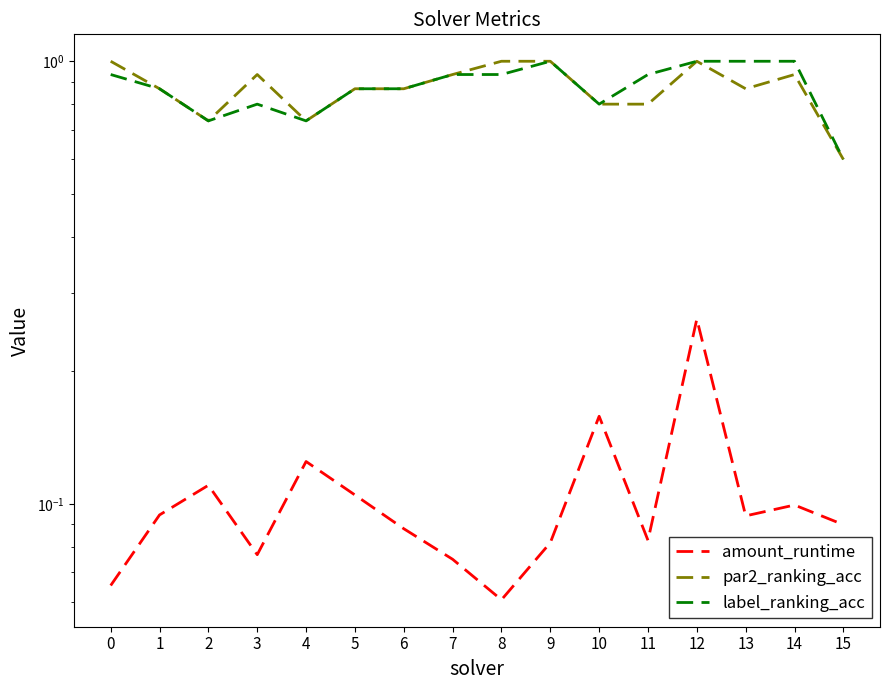

What are all the series names shown in the legend?

amount_runtime, par2_ranking_acc, label_ranking_acc